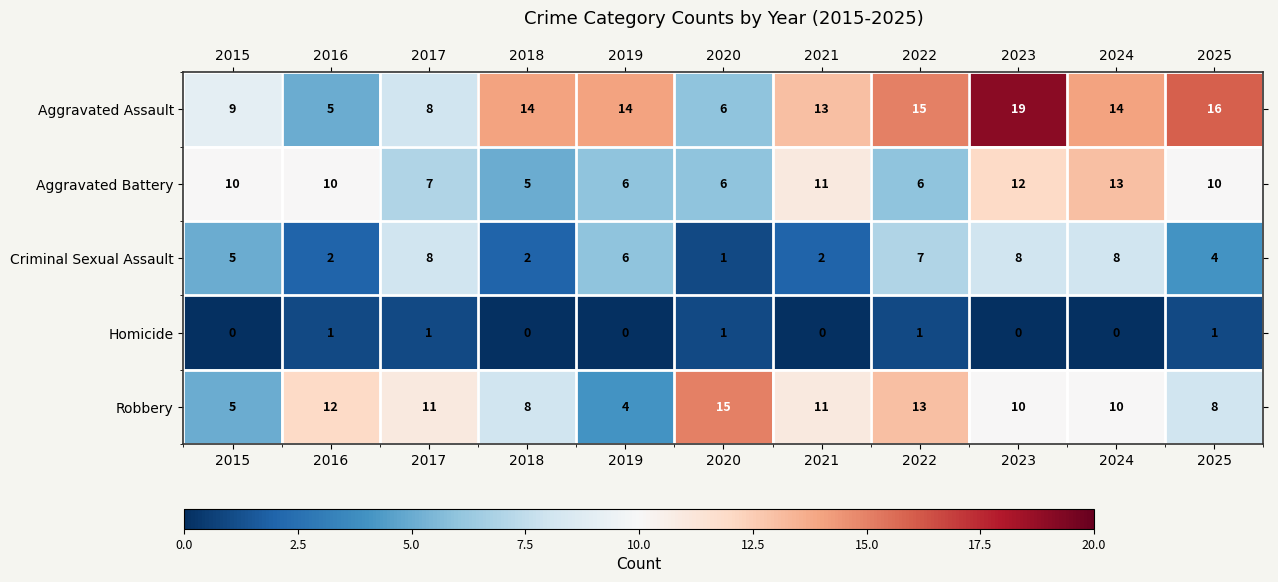

Is it true that Aggravated Assault equals 20 at 2019?

False